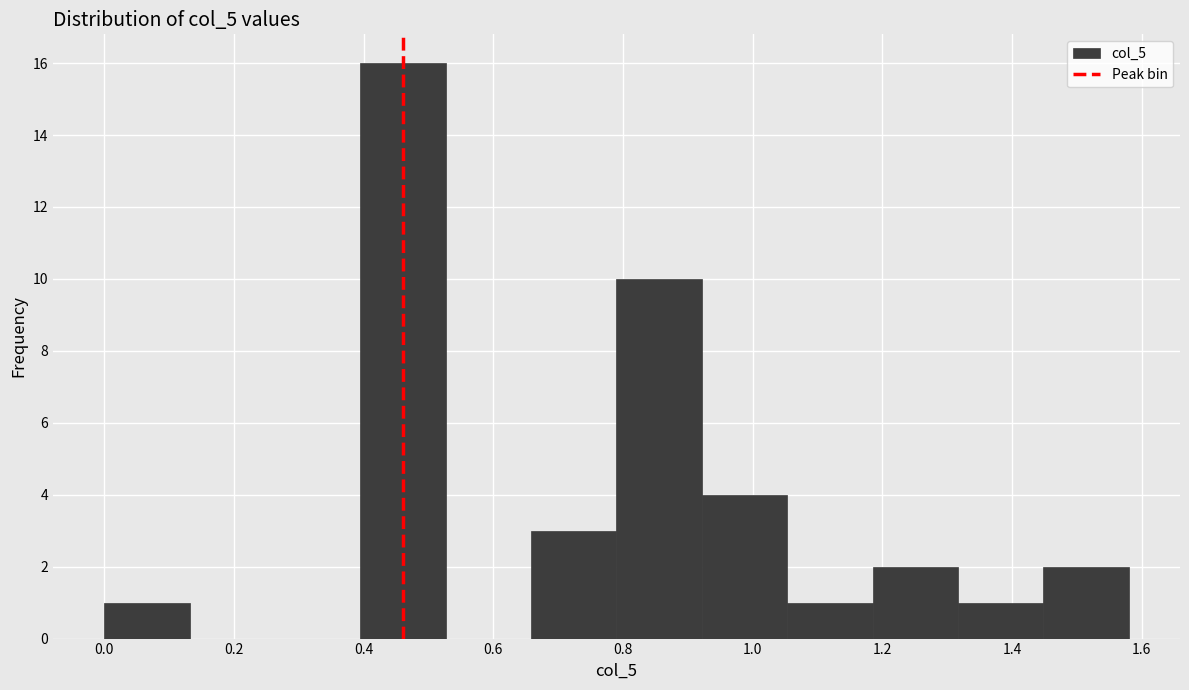

Reading left to right, list every bar in this chart as the range it spans on the x-axis followed by its height. Neither the bar edges nor the heights are printed on the chart, so give them approximately, as read against the axes.

0.00 to 0.14: 1
0.14 to 0.26: 0
0.26 to 0.40: 0
0.40 to 0.52: 16
0.52 to 0.66: 0
0.66 to 0.80: 3
0.80 to 0.92: 10
0.92 to 1.06: 4
1.06 to 1.18: 1
1.18 to 1.32: 2
1.32 to 1.44: 1
1.44 to 1.58: 2